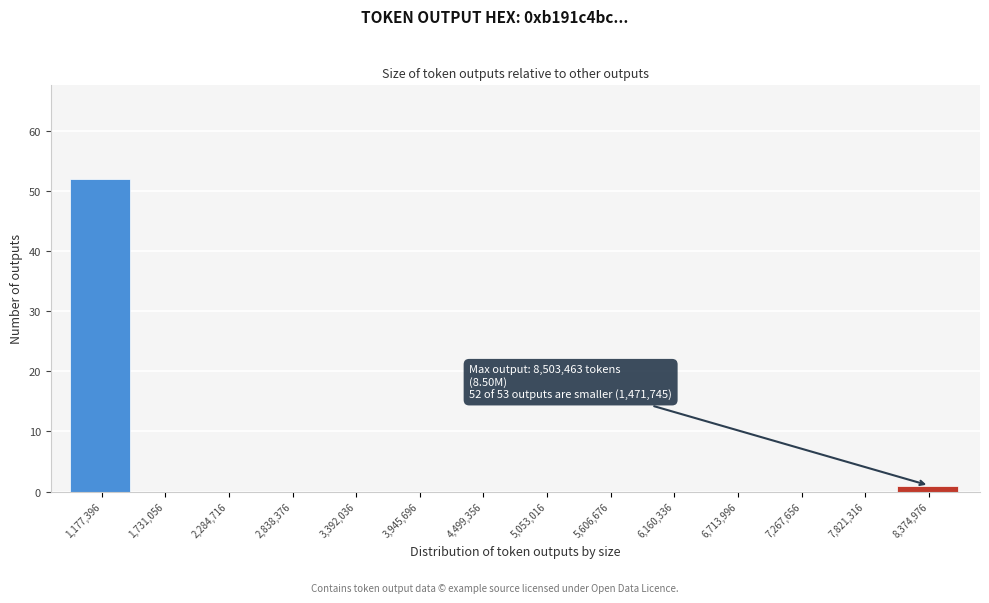

Reading left to right, transcribe all the data shown in this chart.

1,177,396=52	1,731,056=0	2,284,716=0	2,838,376=0	3,392,036=0	3,945,696=0	4,499,356=0	5,053,016=0	5,606,676=0	6,160,336=0	6,713,996=0	7,267,656=0	7,821,316=0	8,374,976=1